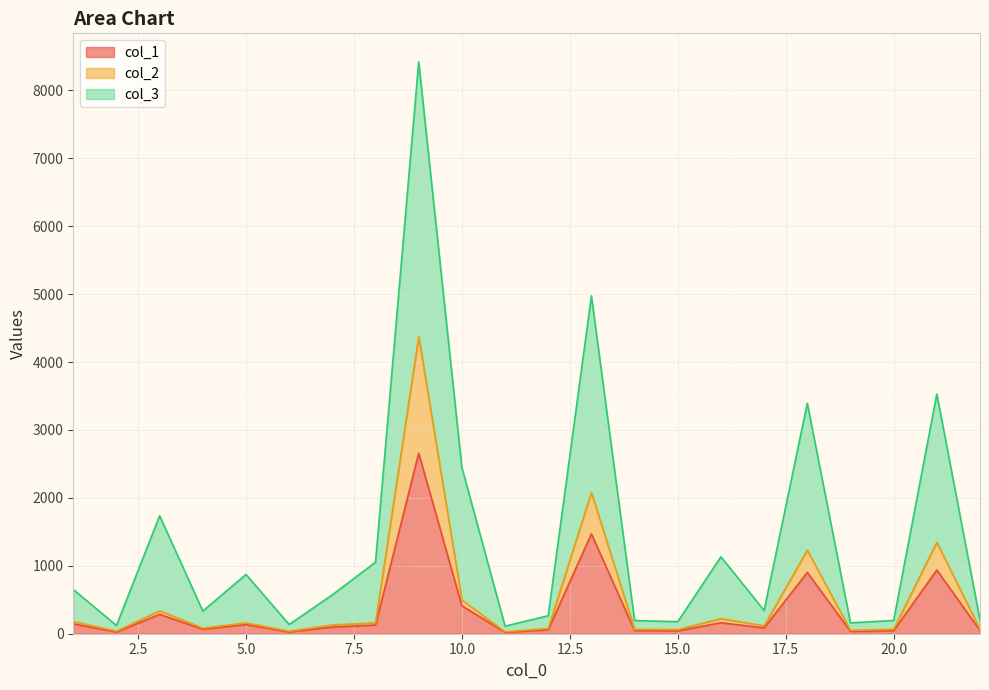

How many lines are shown in the chart?

3